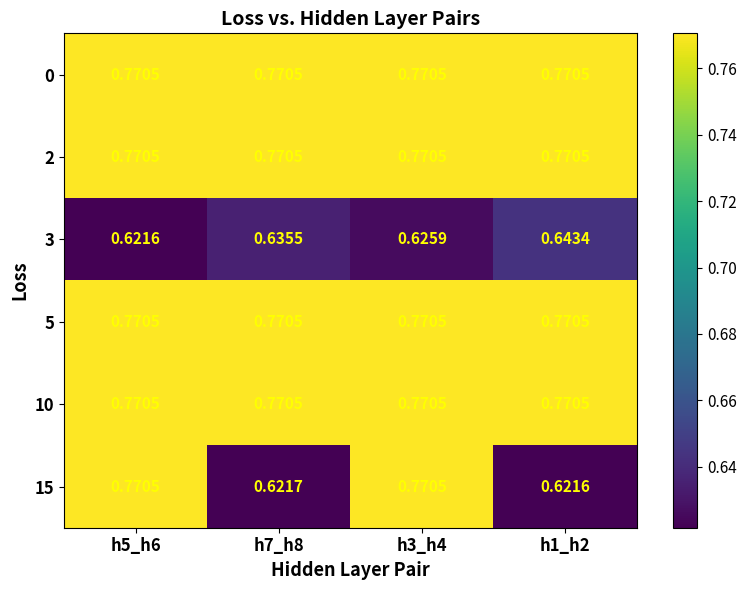

What is the spread (max minus min) of values at h3_h4?

0.1